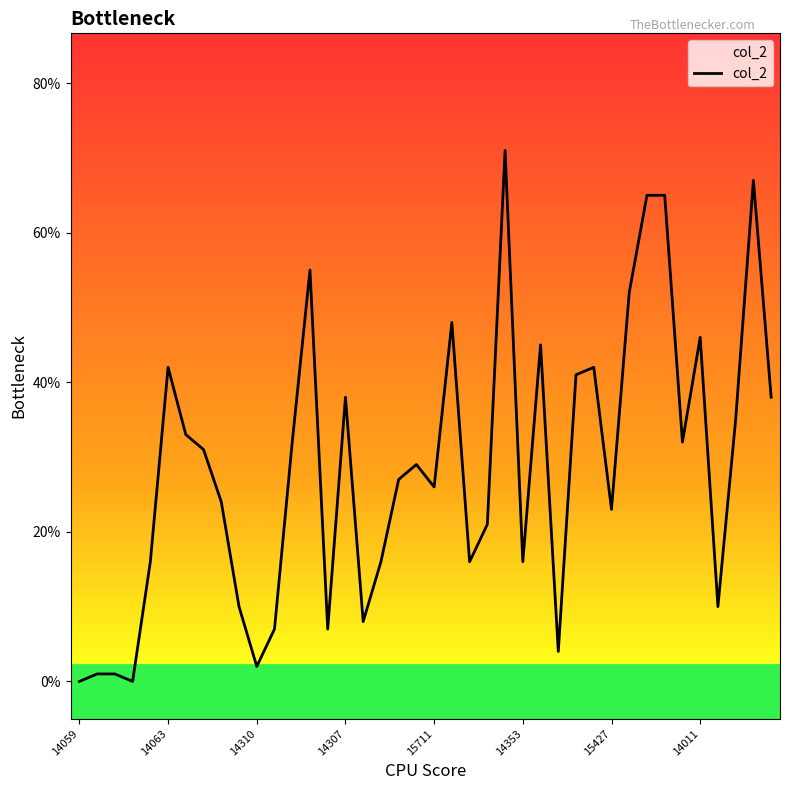

Reading left to right, list all the values displayed in this chart.

0	1	1	0	16	42	33	31	24	10	2	7	32	55	7	38	8	16	27	29	26	48	16	21	71	16	45	4	41	42	23	52	65	65	32	46	10	35	67	38